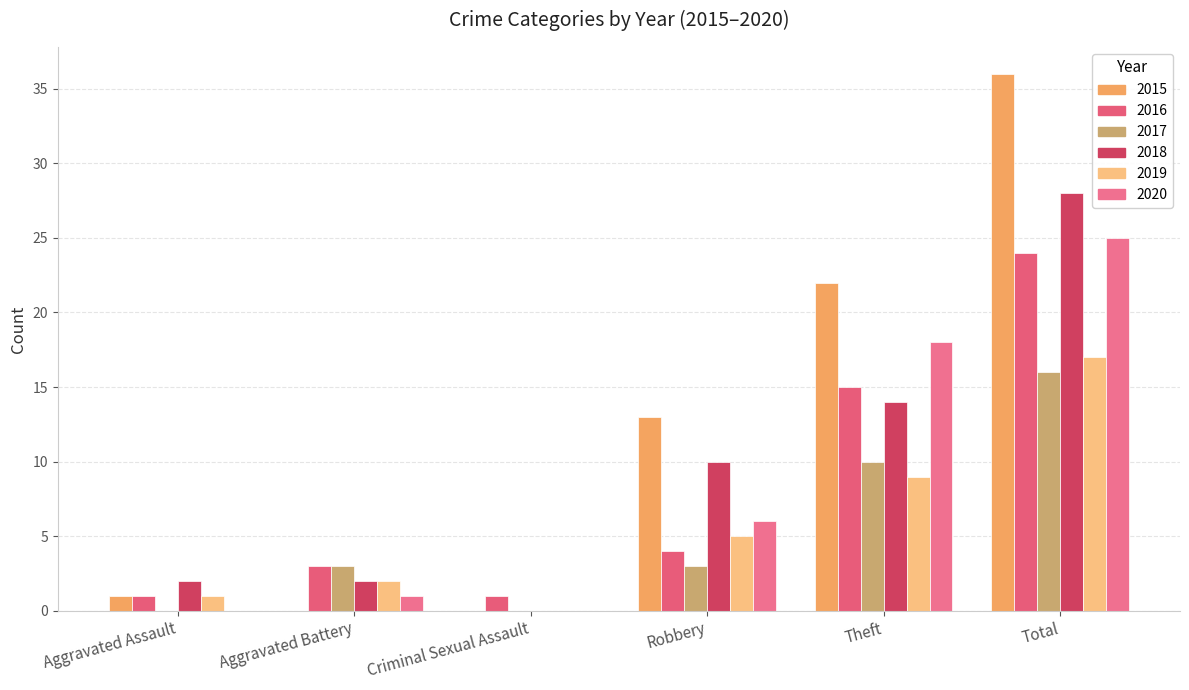

Between Criminal Sexual Assault and Robbery, which is larger?

Robbery